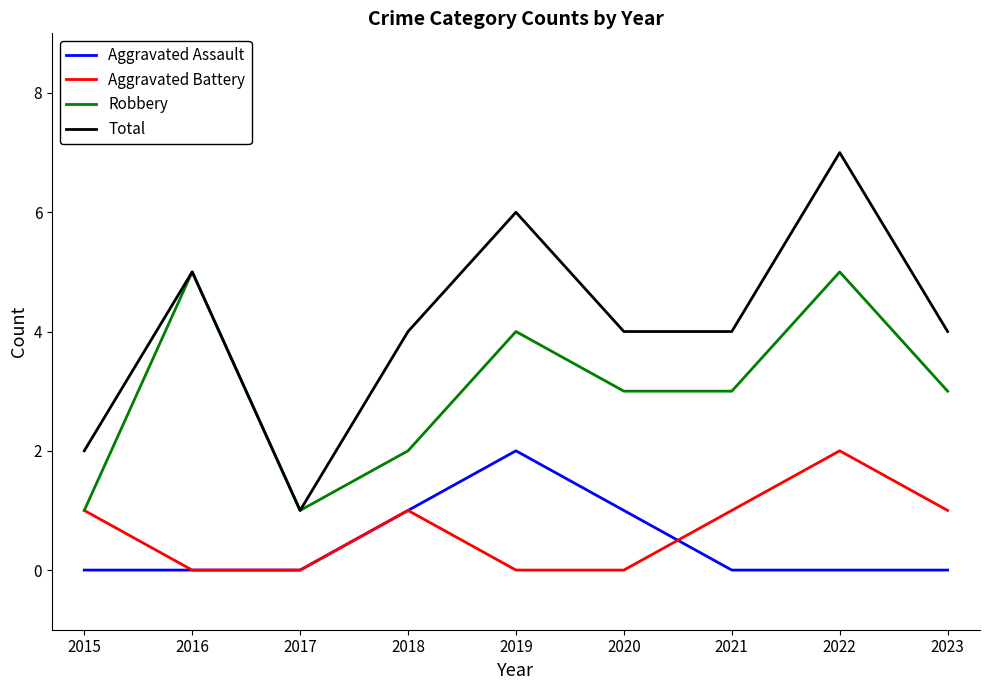

Which series has the largest total across all categories?

Total